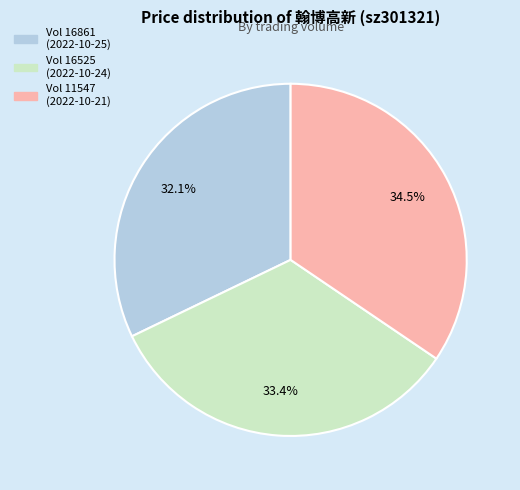

Is there any slice that represents more than half of the pie?

No